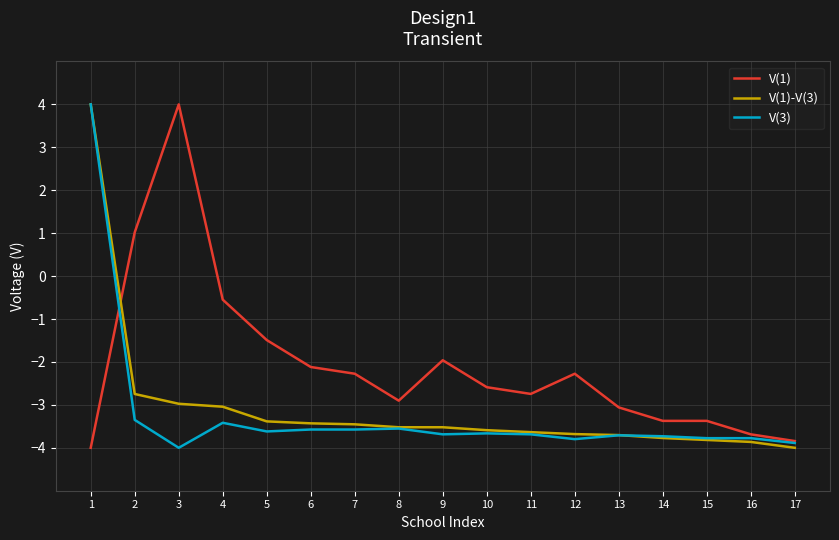

What is the difference between the maximum and second lowest values in the V(1) series?

7.8